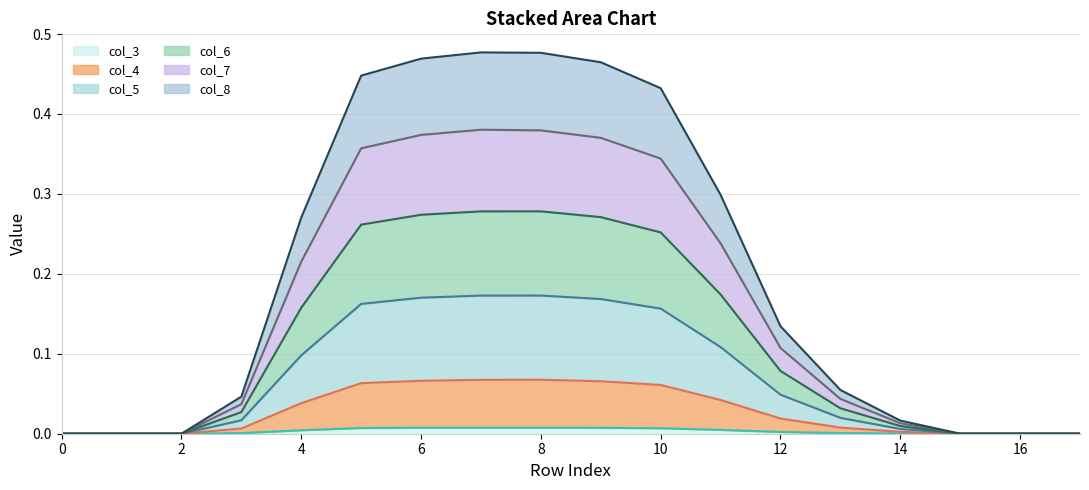

How many interior local peaks does the col_8 series have?

1